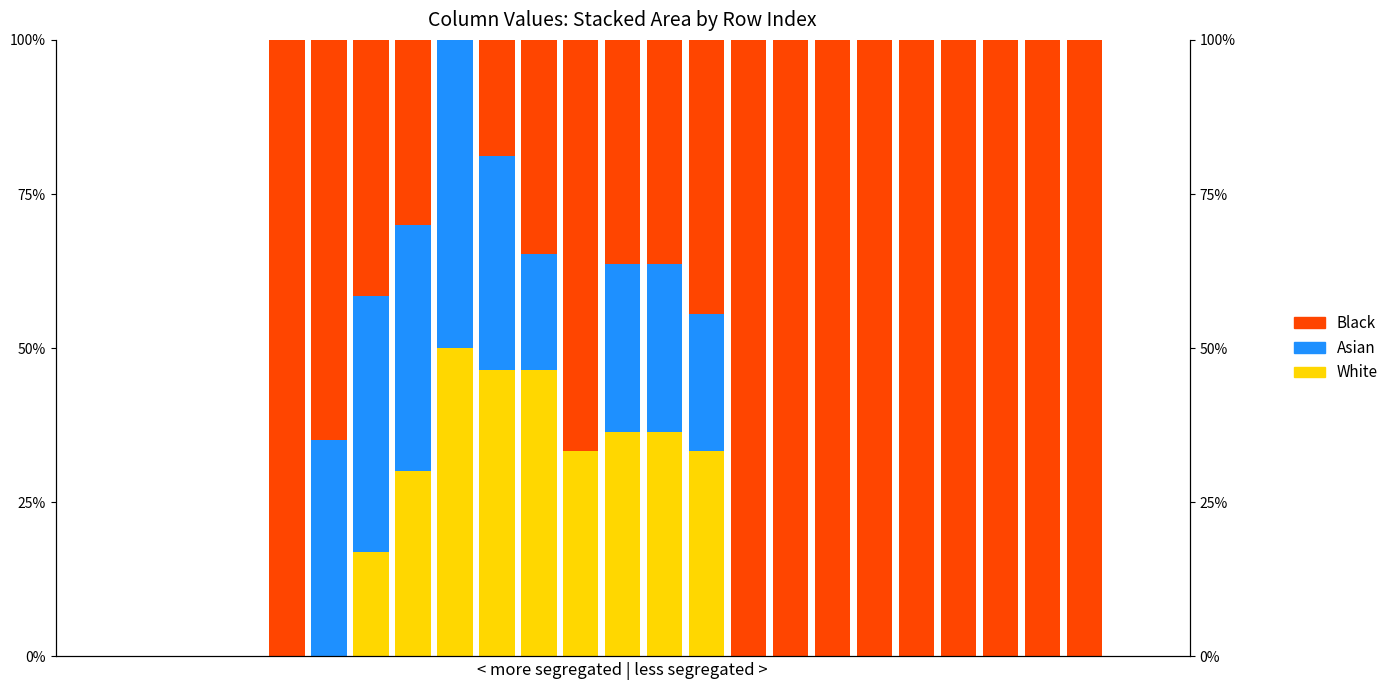

Where is Black nearest to the value 50?

15